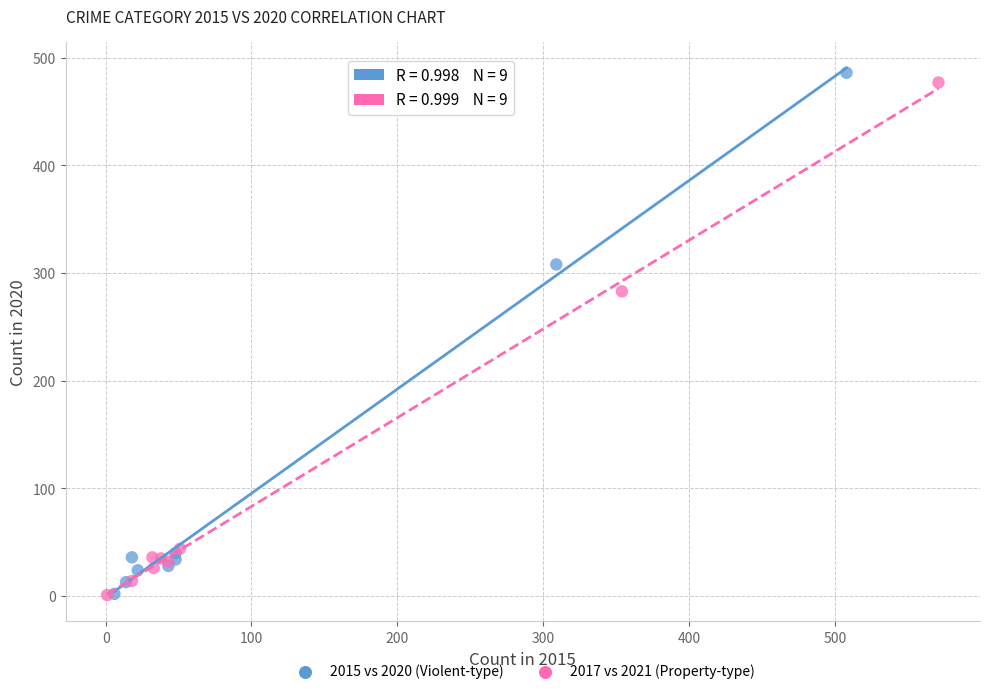

What are all the series names shown in the legend?

2015 vs 2020 (Violent-type), 2017 vs 2021 (Property-type)